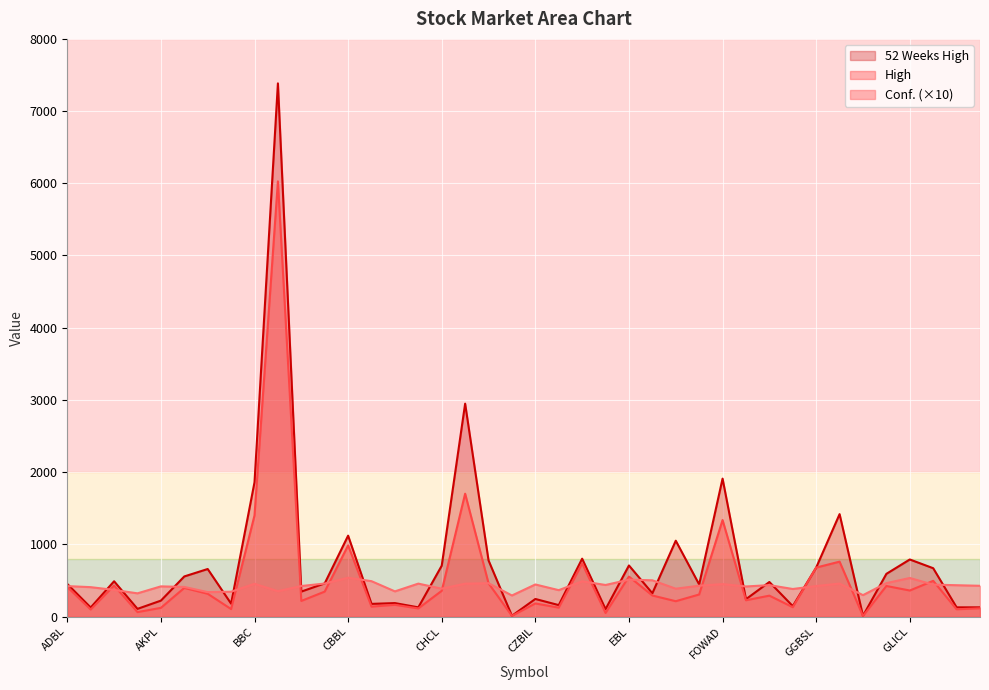

Which series has the widest spread of values?

52 Weeks High